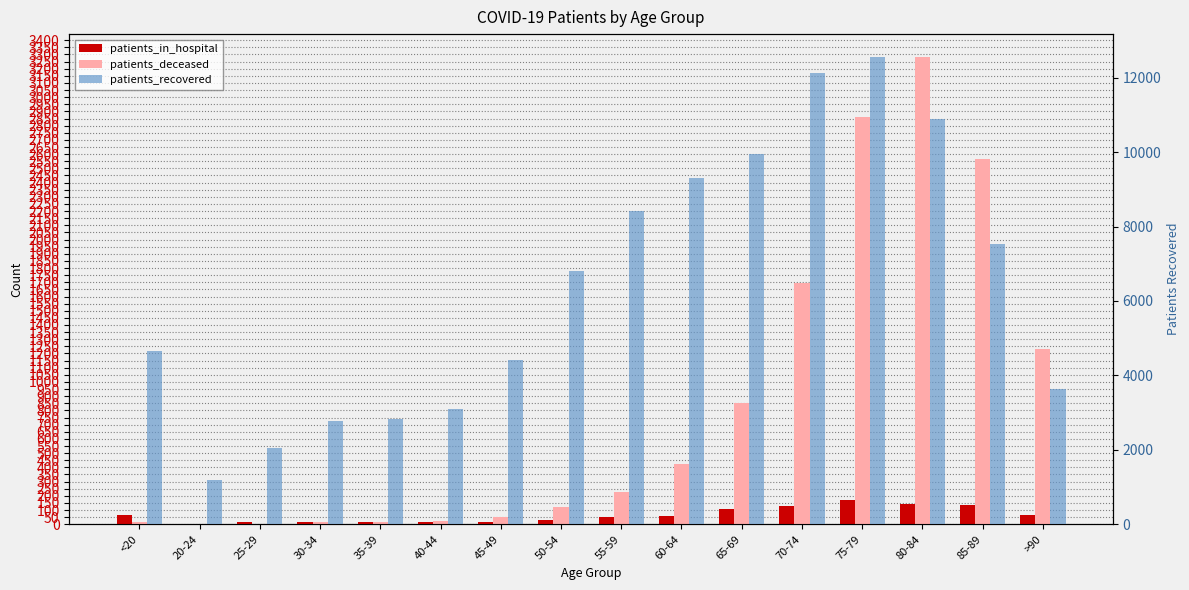

At which category is the sum across all series the highest?

75-79